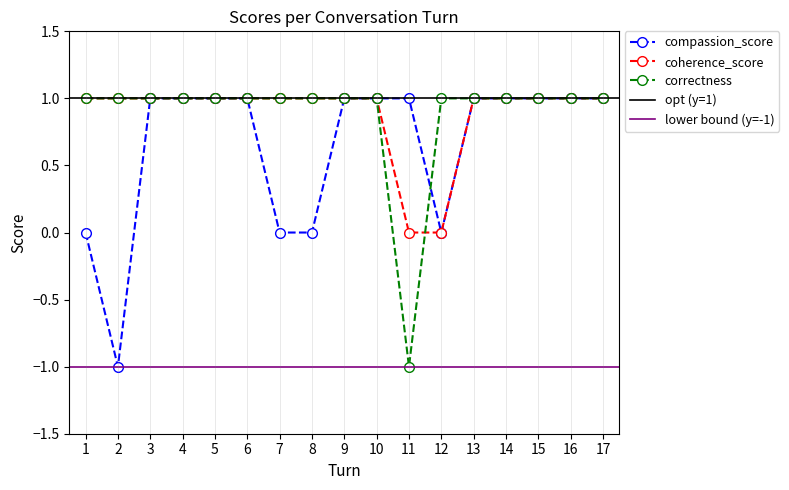

Rank the categories by correctness value from lowest to highest.

11, 1, 2, 3, 4, 5, 6, 7, 8, 9, 10, 12, 13, 14, 15, 16, 17